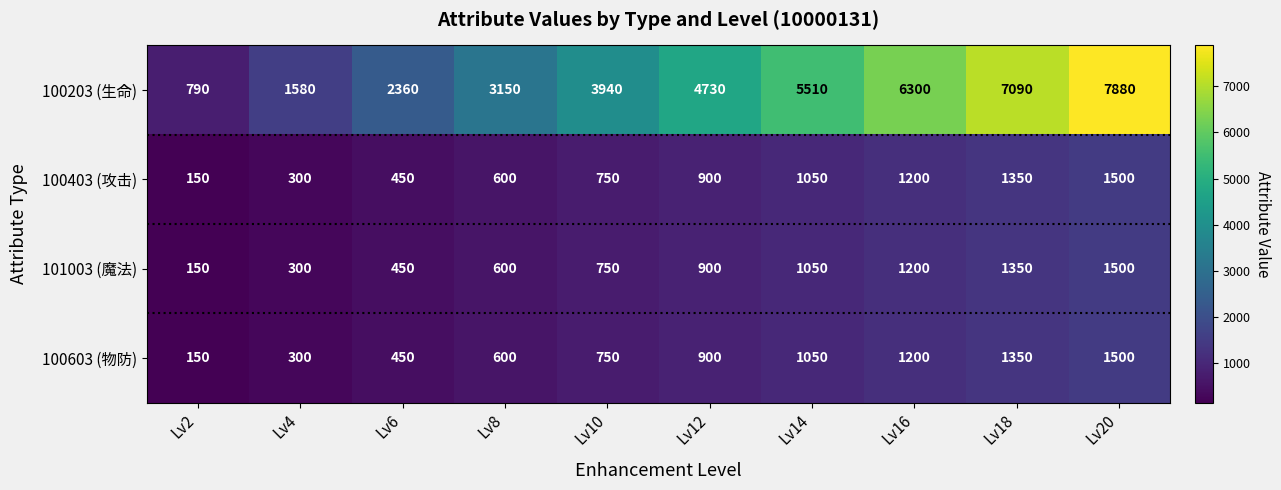

What is the difference between the second highest and second lowest values in the 100603 (物防) series?

1050